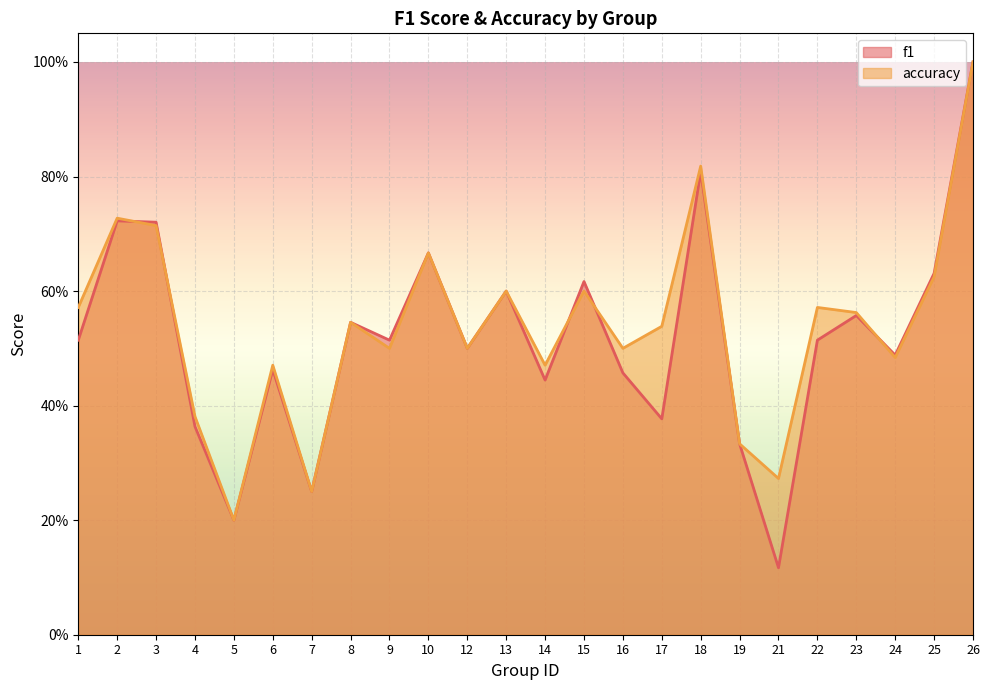

What is the greatest value displayed?

1.0